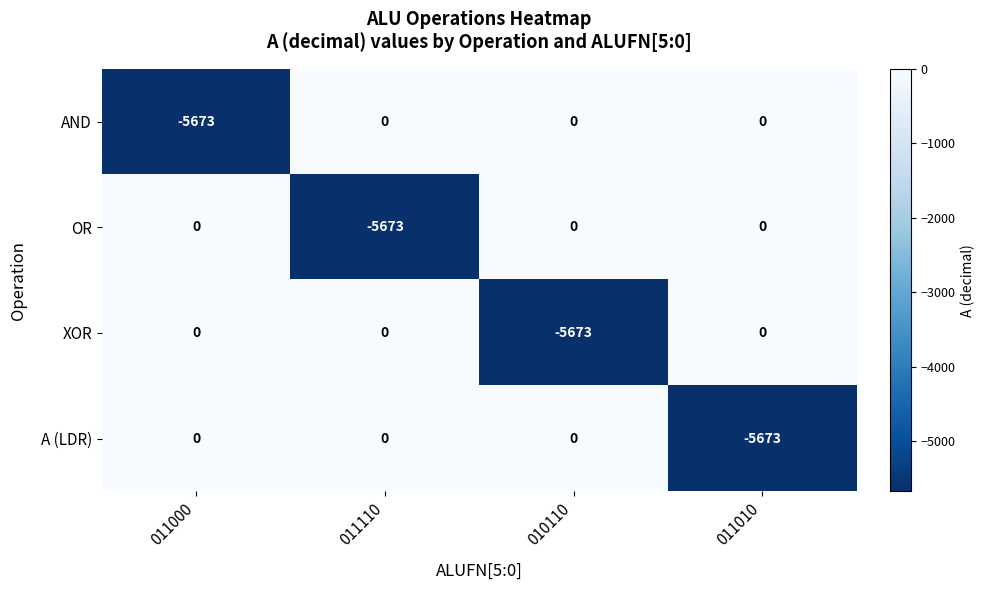

How many values in OR are below zero?

1